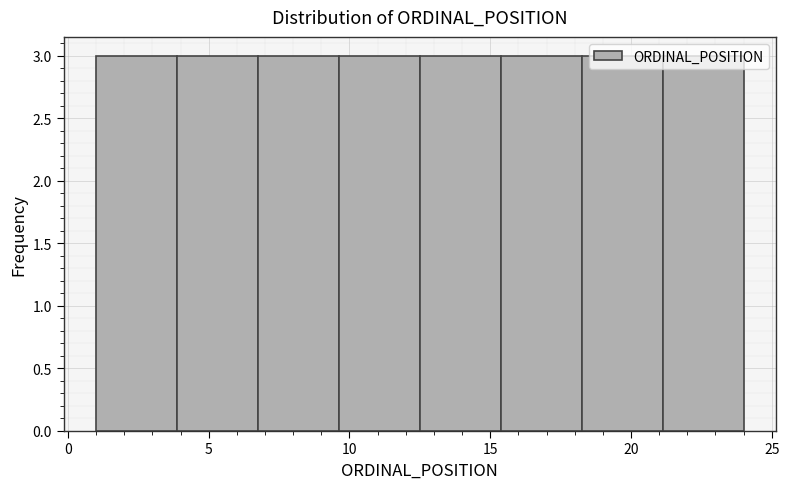

Reading left to right, transcribe this chart: for each bar, give the range it covers on the x-axis and its height. Neither the bar edges nor the heights are printed on the chart, so give them approximately, as read against the axes.

1.0 to 4.0: 3
4.0 to 7.0: 3
7.0 to 9.5: 3
9.5 to 12.5: 3
12.5 to 15.5: 3
15.5 to 18.5: 3
18.5 to 21.0: 3
21.0 to 24.0: 3